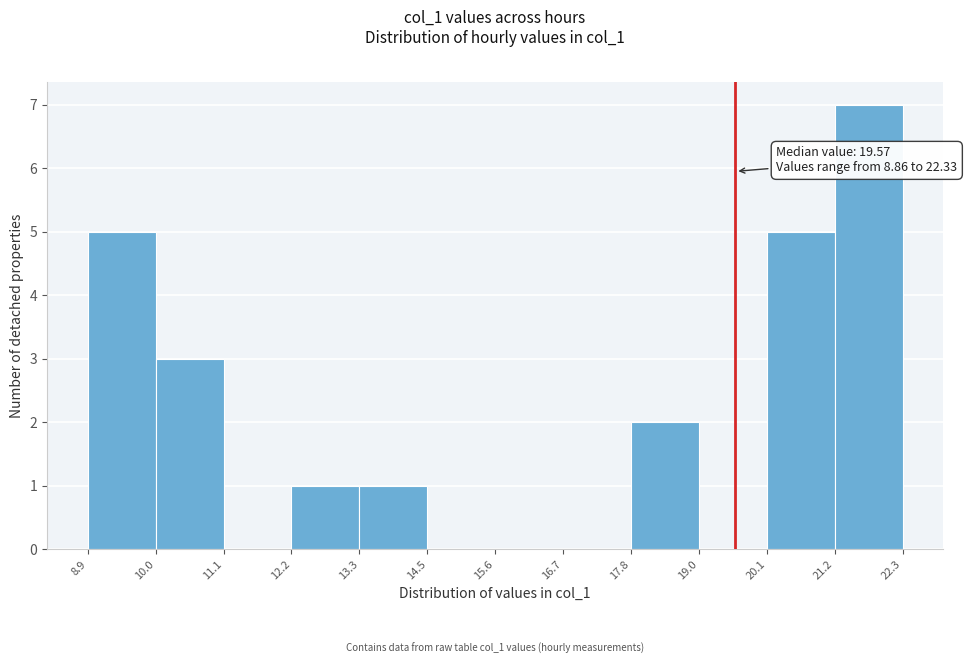

Over which range of the x-axis is the bar tallest?

21.2 to 22.3